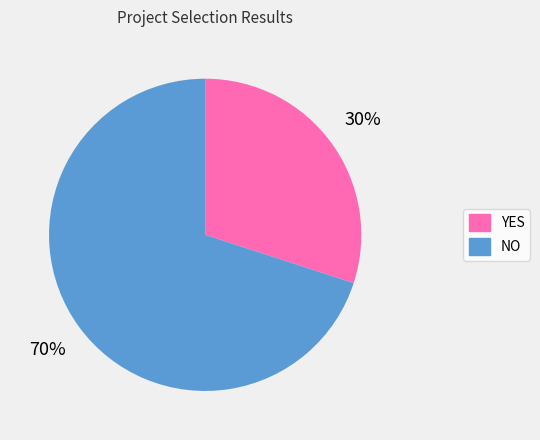

Rank the categories by value from highest to lowest.

NO, YES